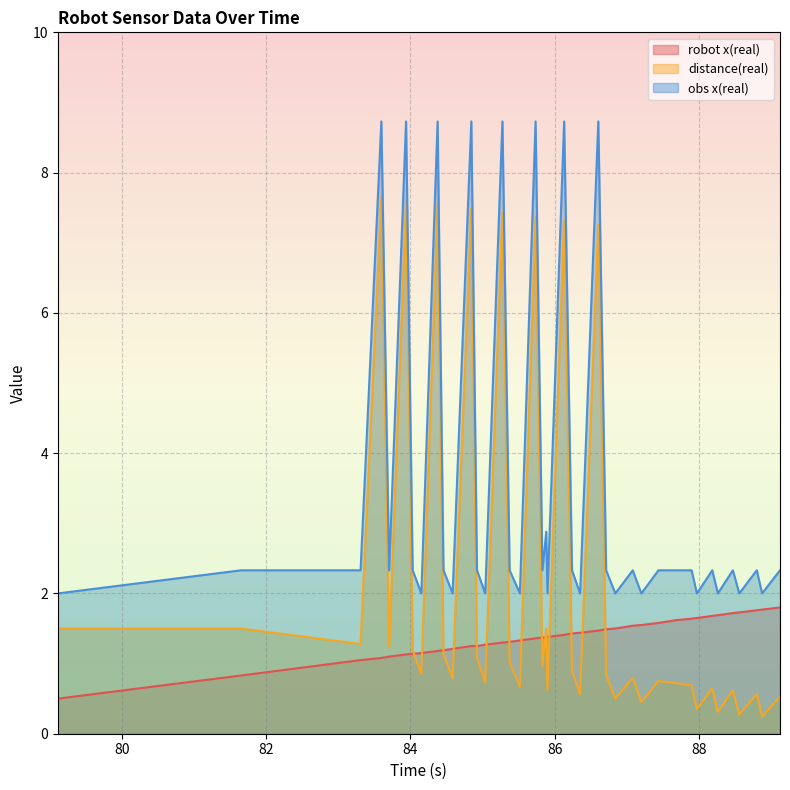

The robot x(real) series shows 0.3 at 84.151. True or false?

False